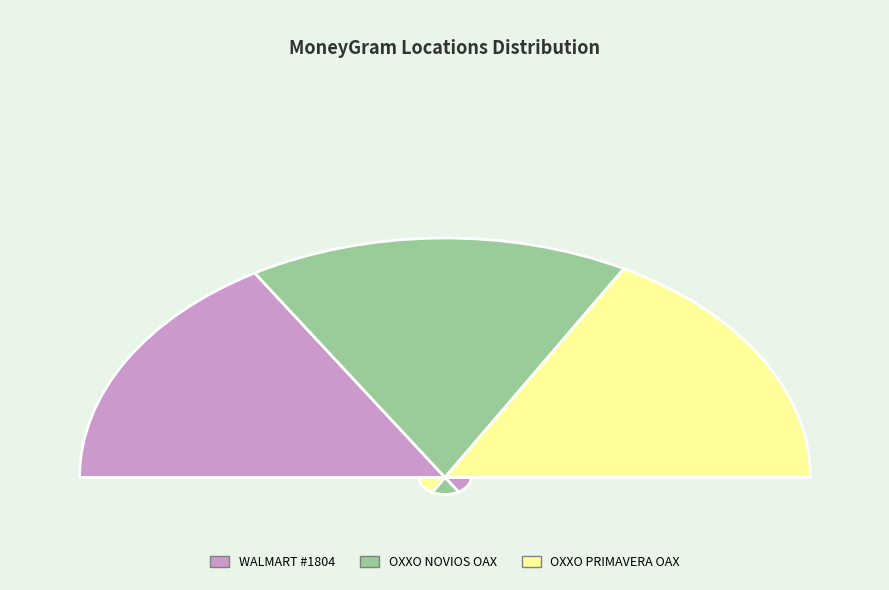

To the nearest percent, what is the average slice percentage?

33%